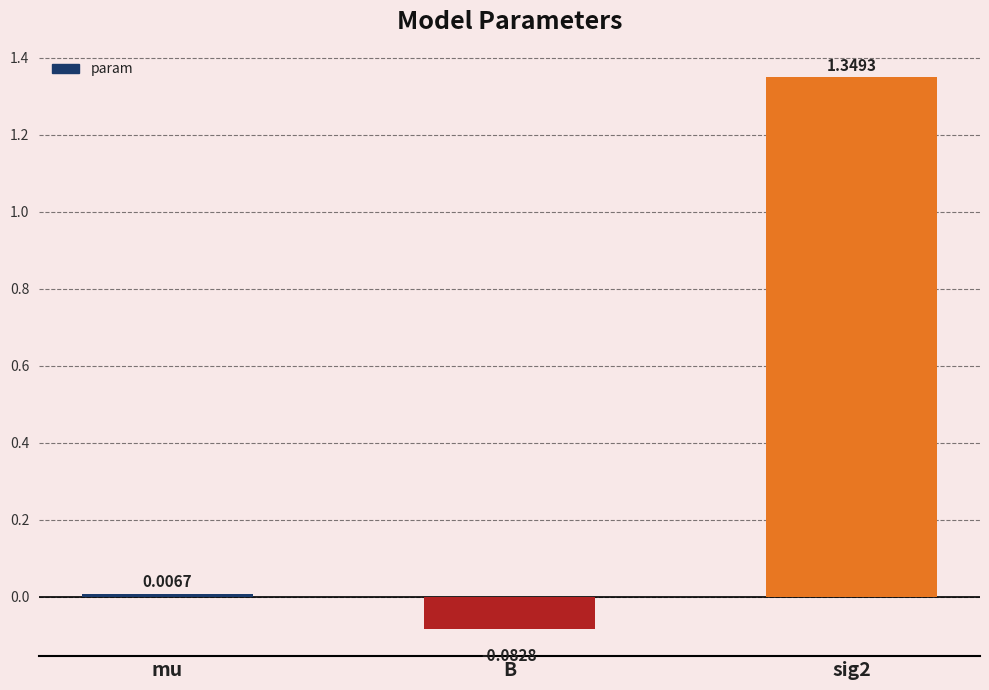

At which category does the chart reach its minimum across all series?

B